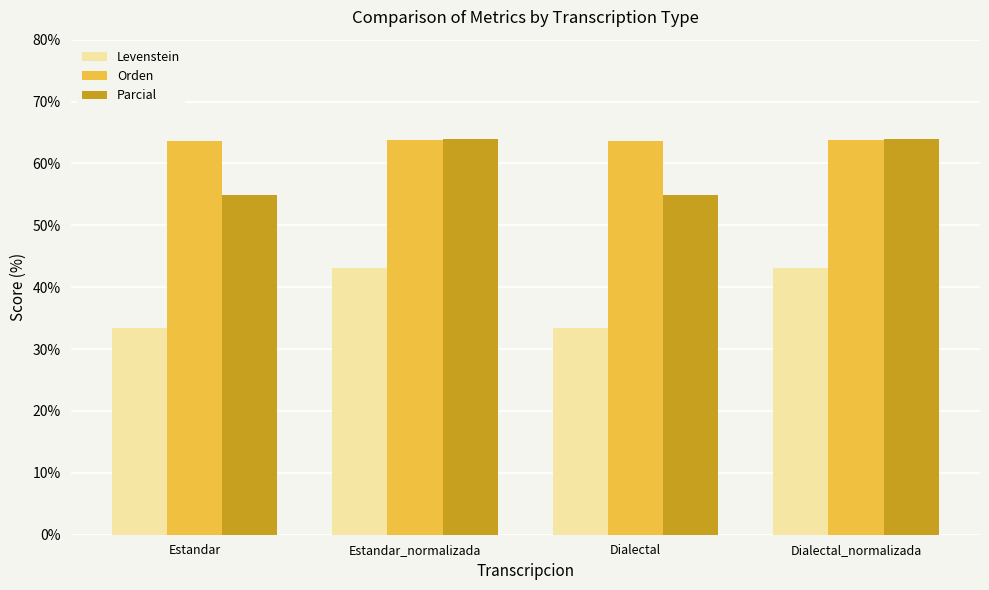

Count the number of categories in the chart.

4